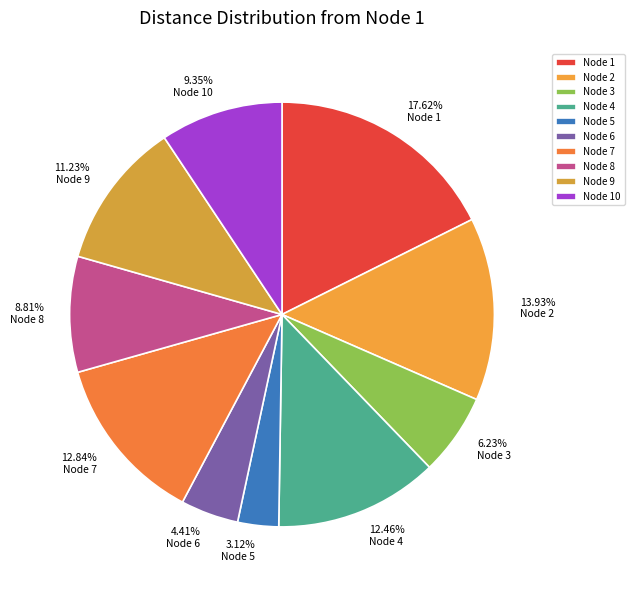

Which category has the smallest portion of the pie?

Node 5